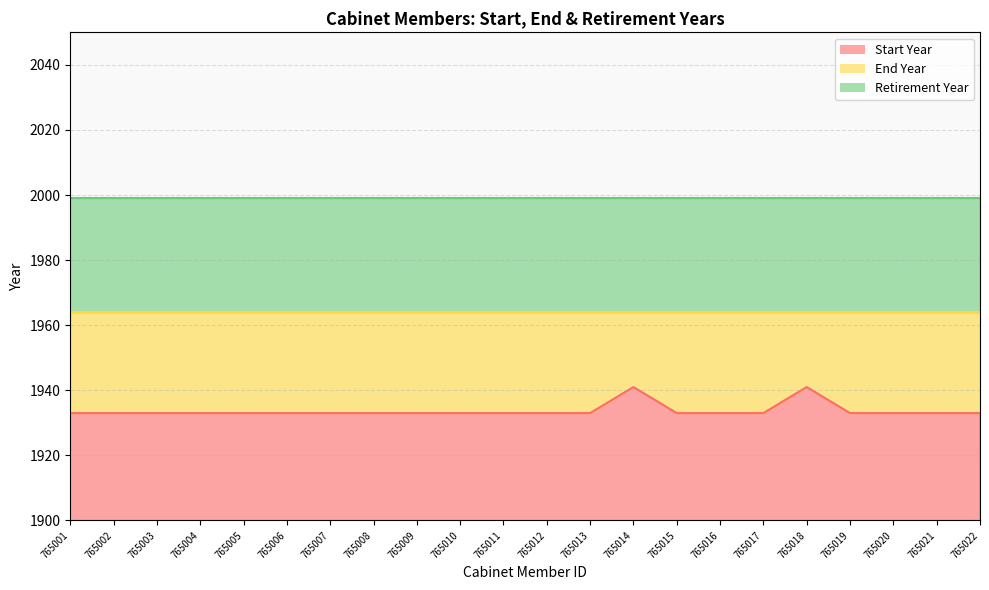

What is the lowest value of the Start Year series?

1933